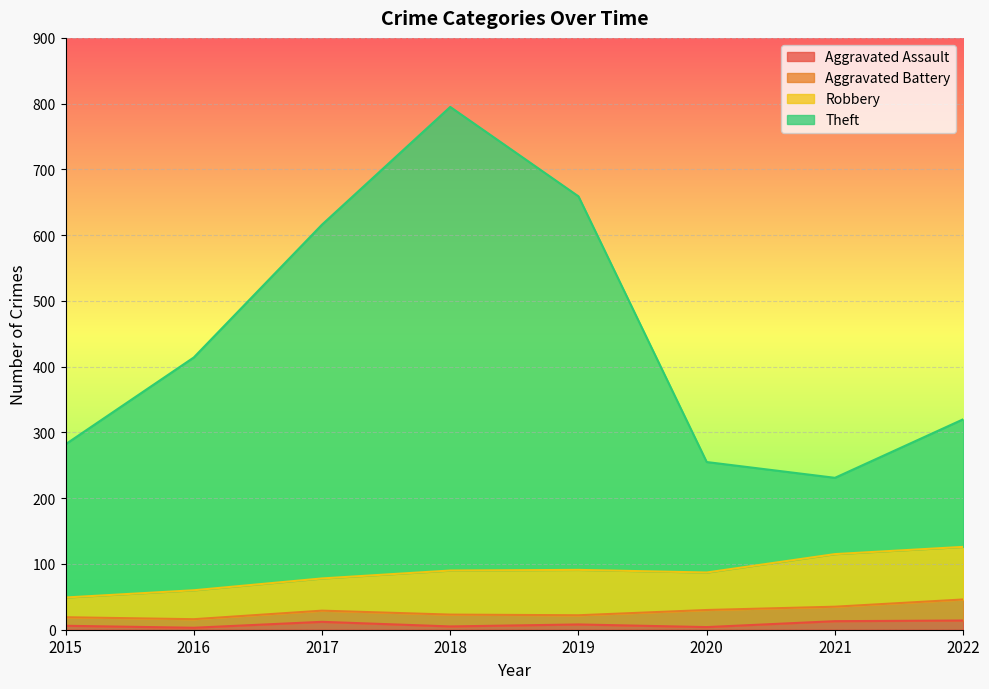

Is it true that Aggravated Assault equals 8 at 2019?

True